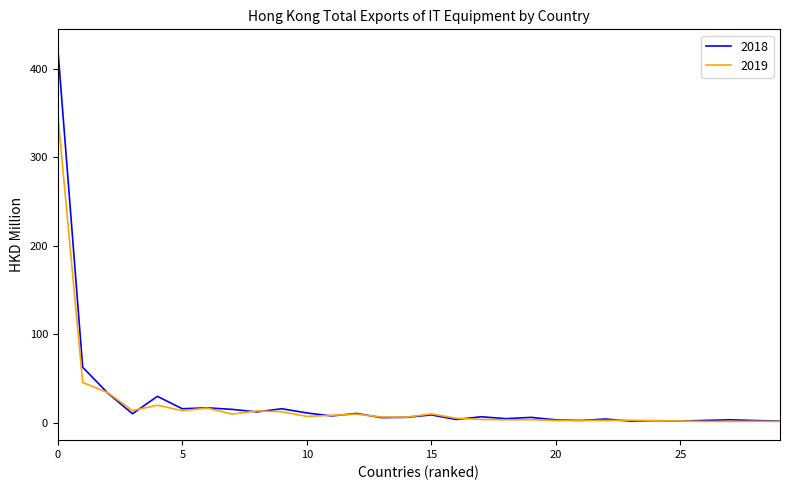

What is the highest value of the 2018 series?

423.5